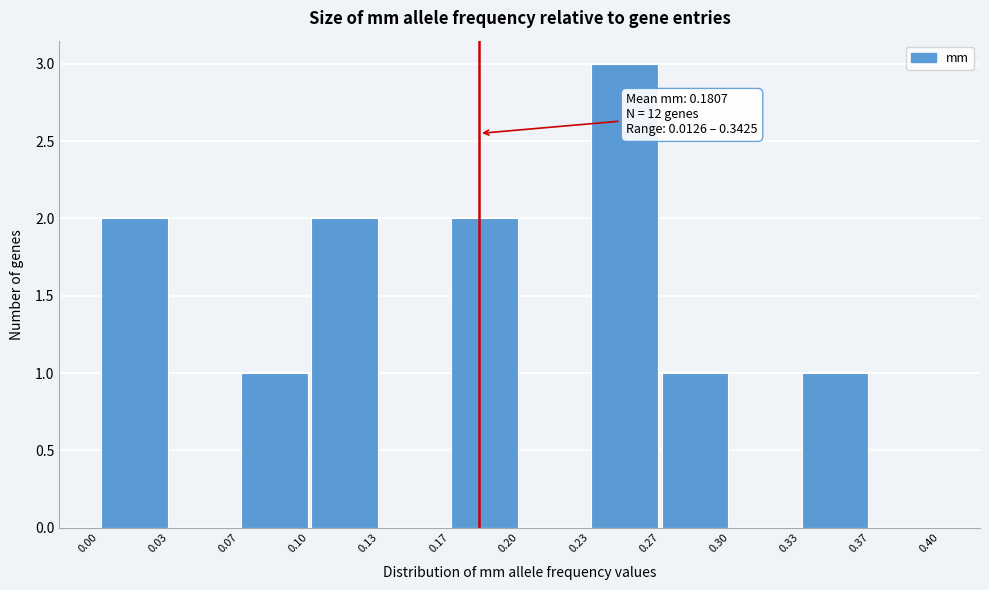

Which range on the x-axis has the tallest bar?

0.23 to 0.27